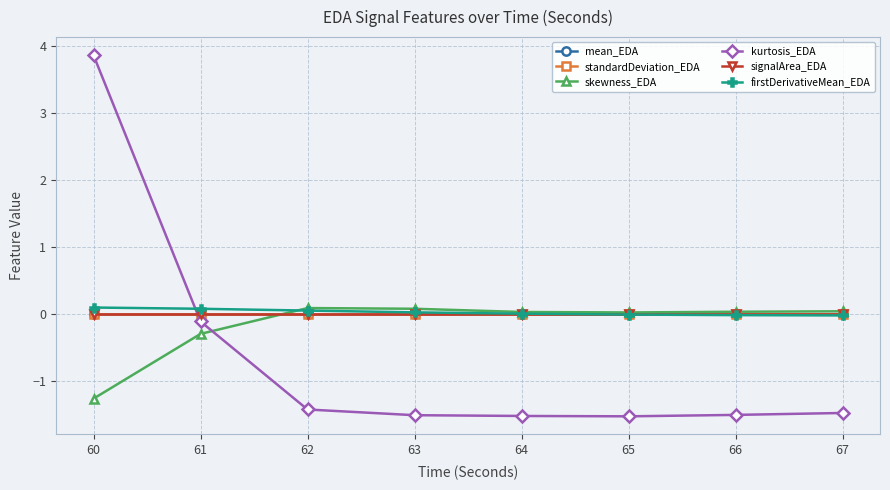

Does the chart have visible grid lines?

Yes